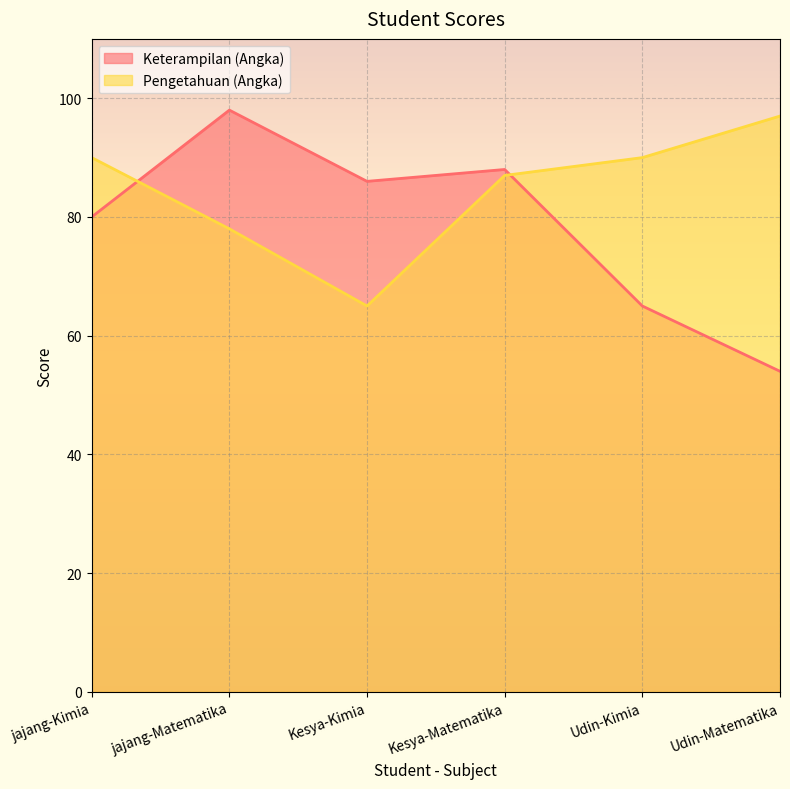

Which has a higher value, jajang-Matematika or Udin-Kimia?

jajang-Matematika